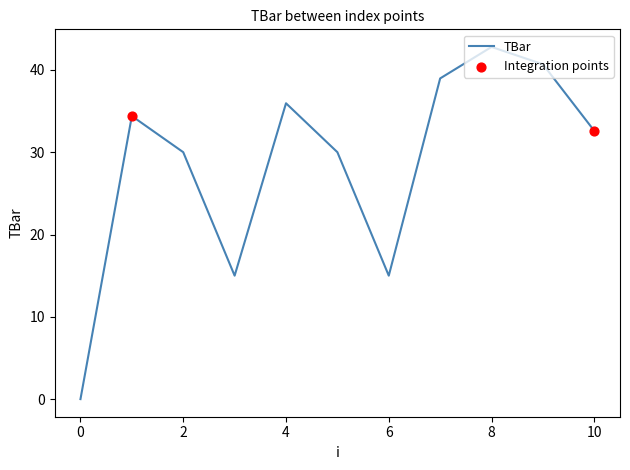

What is the difference between the maximum and minimum values?

42.8